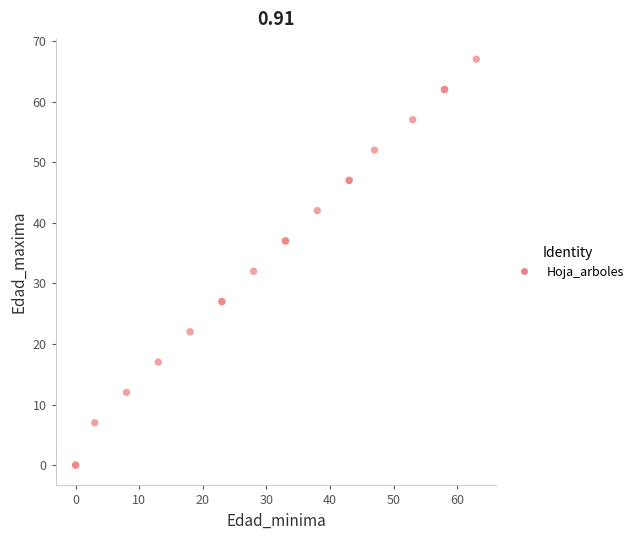

What Y value in the scatter plot is closest to 33?

32